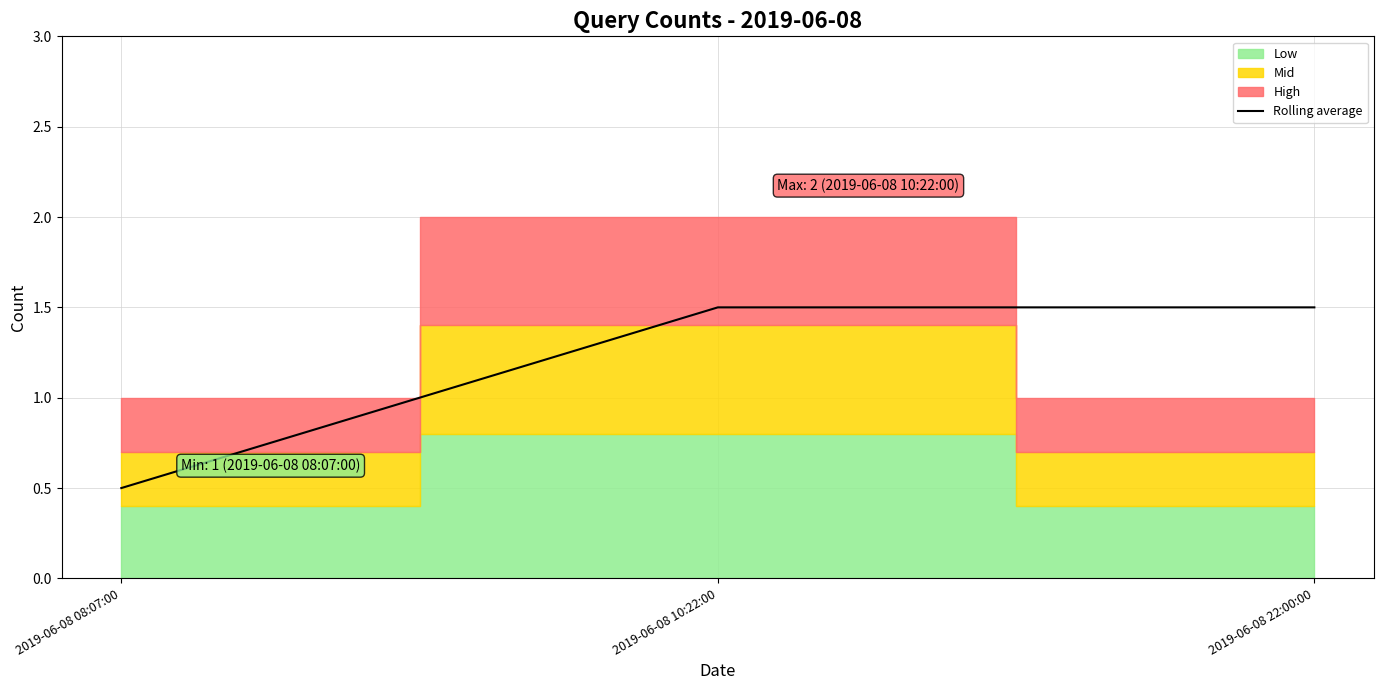

Count the values in the range 0 to 1.

1